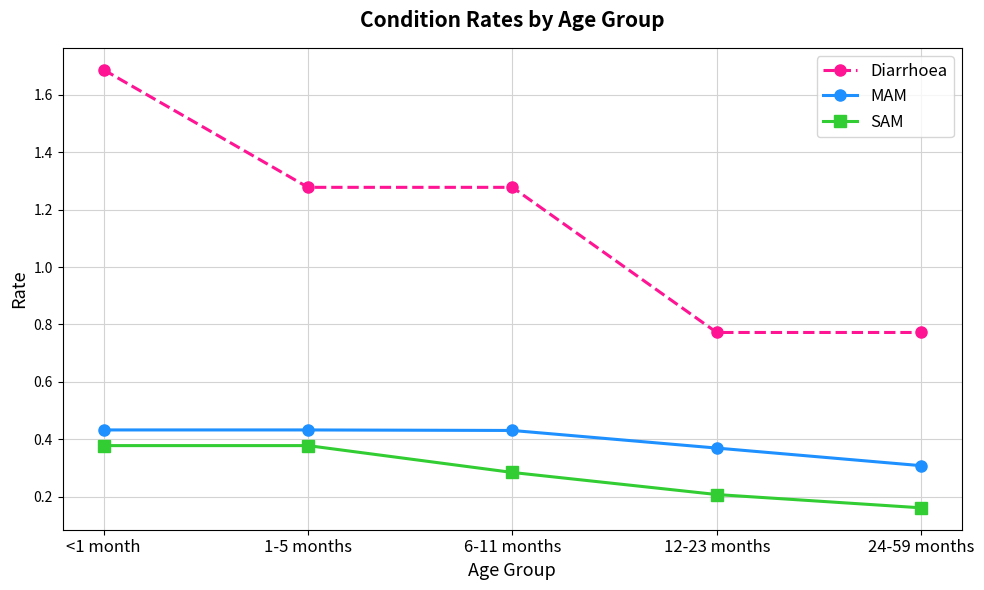

Is the value of MAM at 12-23 months greater than the value of Diarrhoea at 24-59 months?

No